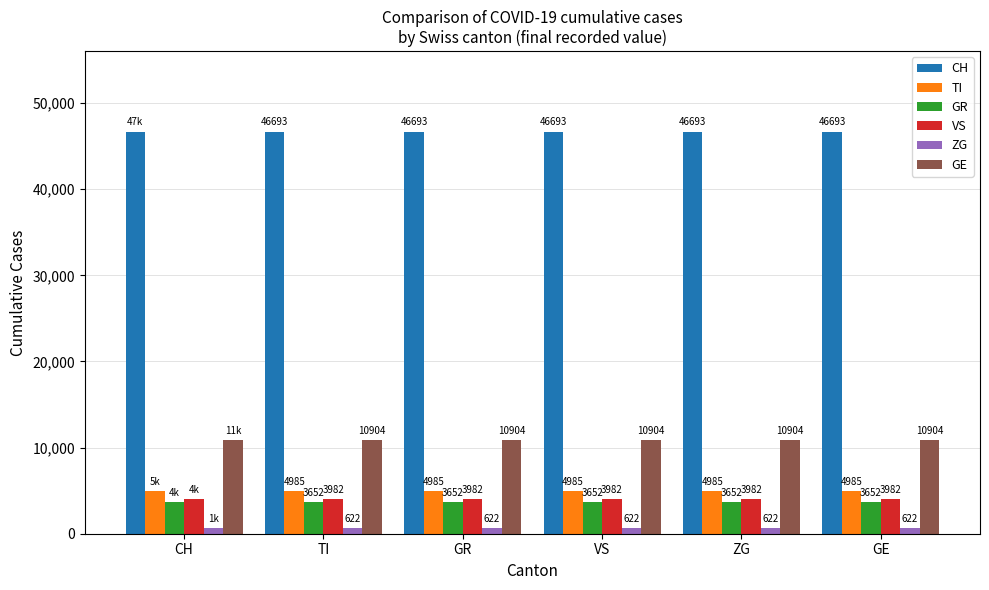

Read the VS value at ZG.

3982